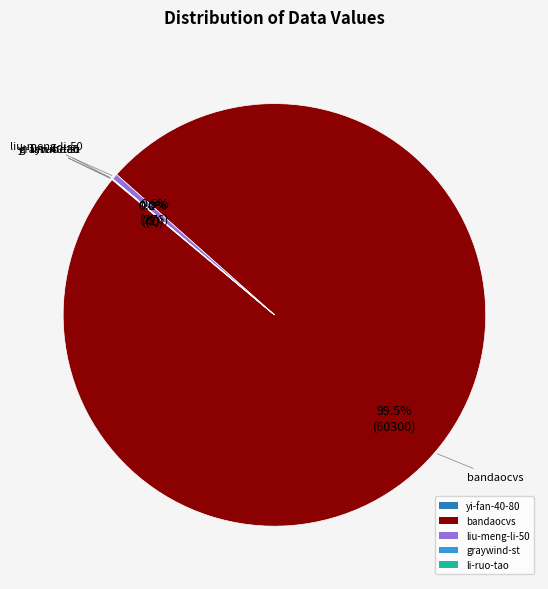

What is the majority slice?

bandaocvs